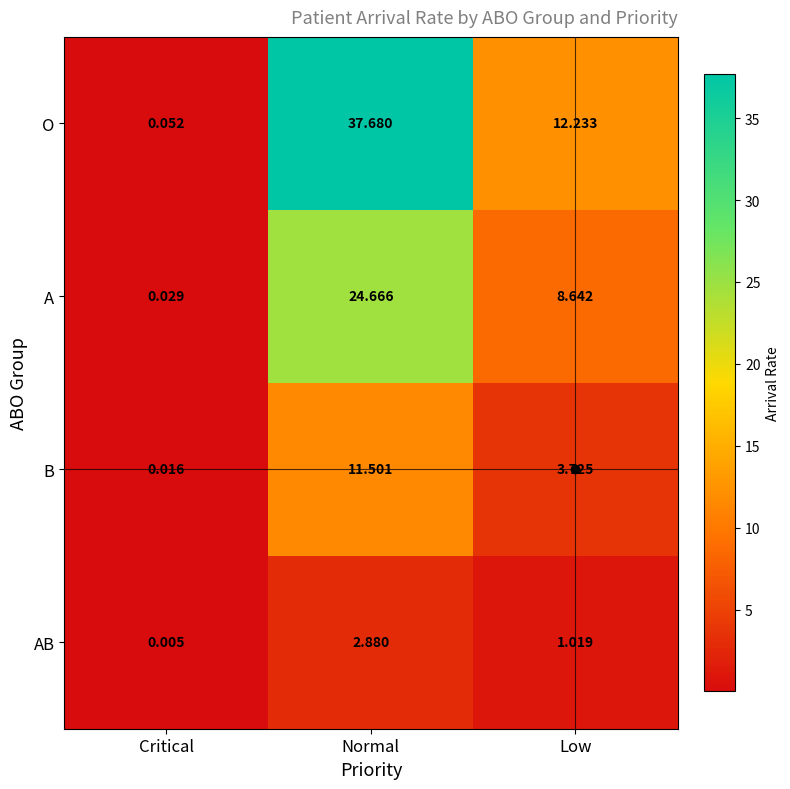

Which label corresponds to the smallest value in the chart?

Critical